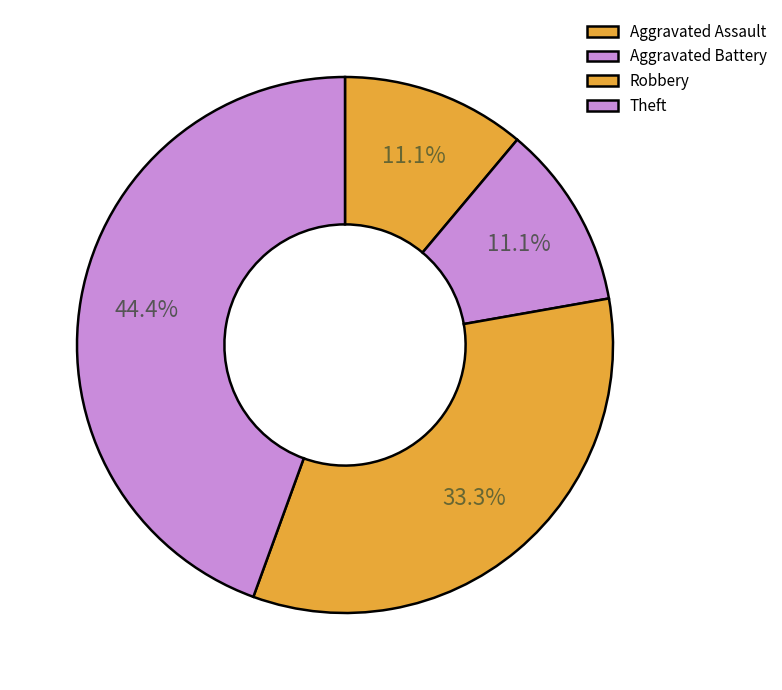

Count the number of slices in the pie.

4